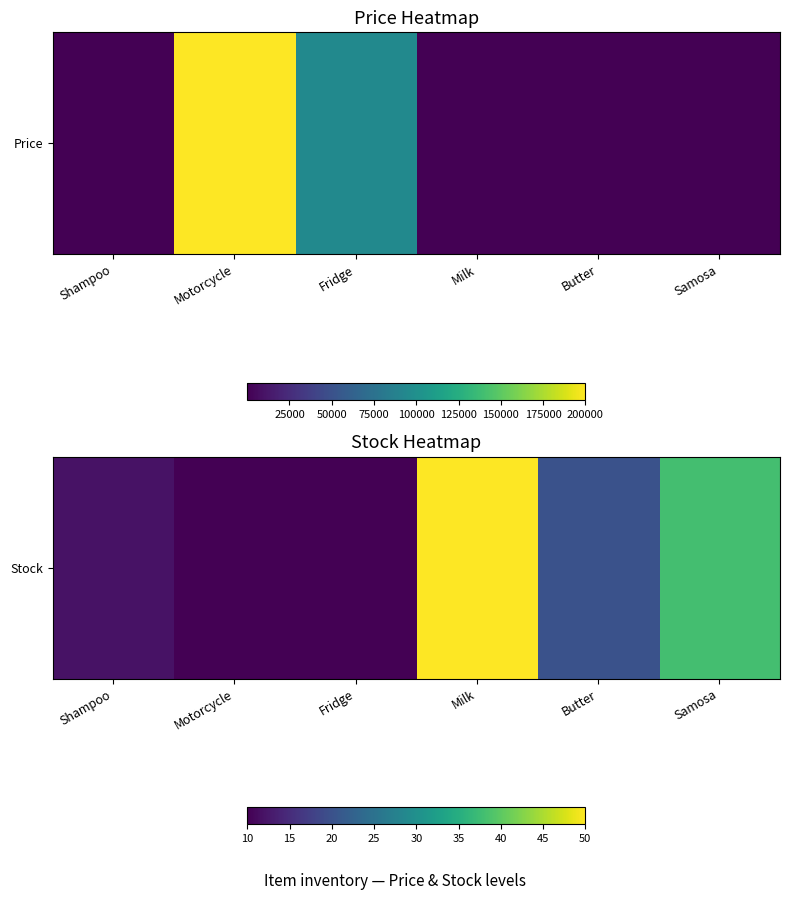

Rank the categories by value from highest to lowest.

Milk, Samosa, Butter, Shampoo, Motorcycle, Fridge